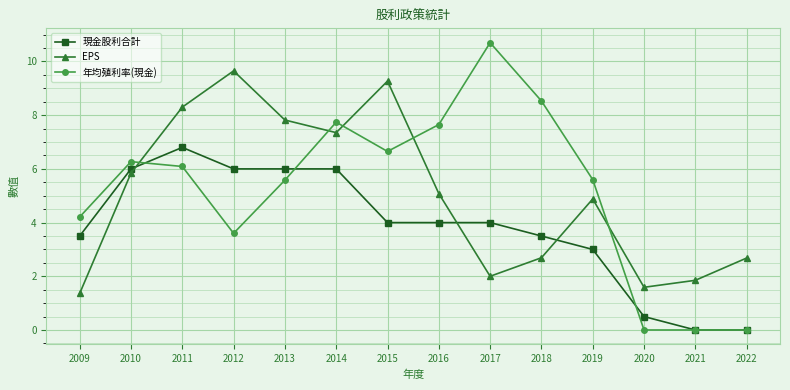

Is this an area chart (filled region under the line)?

No